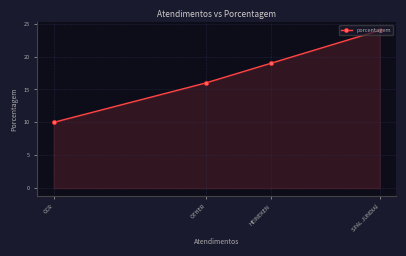

Rank the categories by value from highest to lowest.

SPAL JUNDIAÍ, HEINEKEN, OTHER, CCR